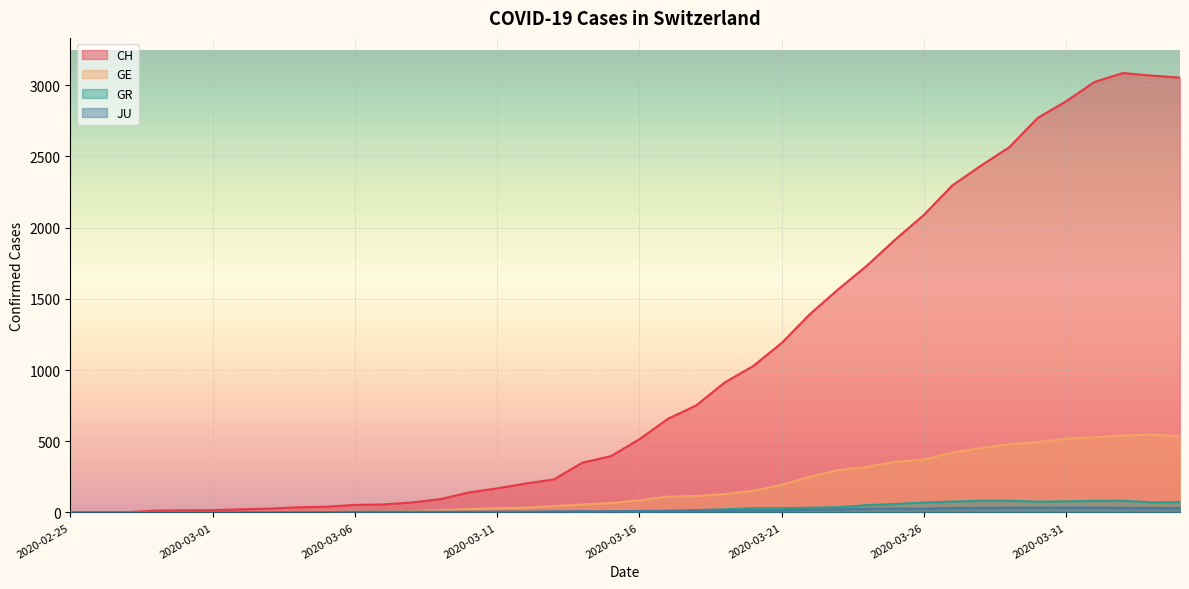

True or false: JU has more than 1 interior local peaks.

True